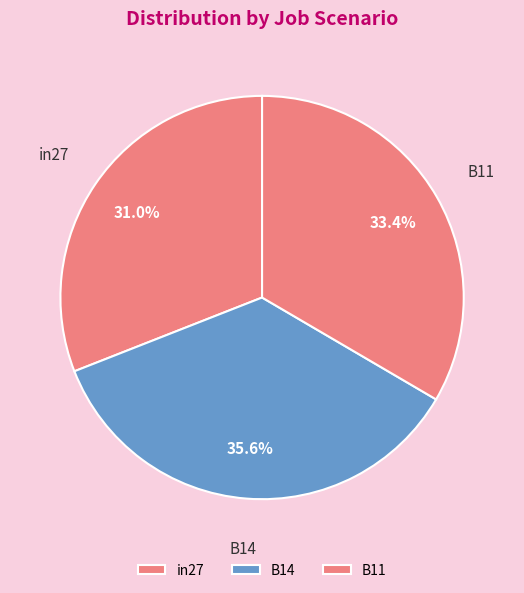

How many slices are in this pie chart?

3